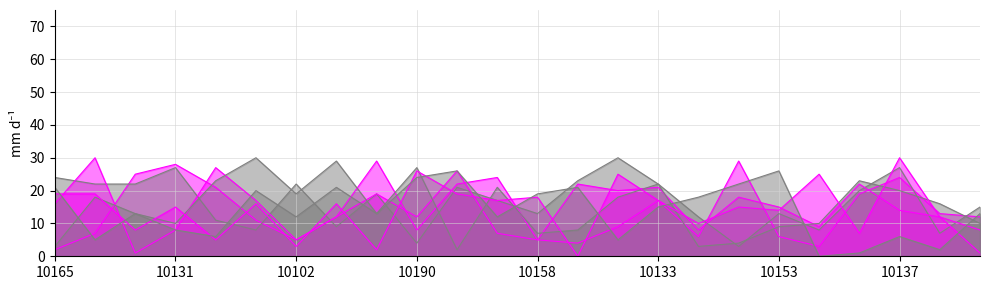

How many lines are shown in the chart?

6